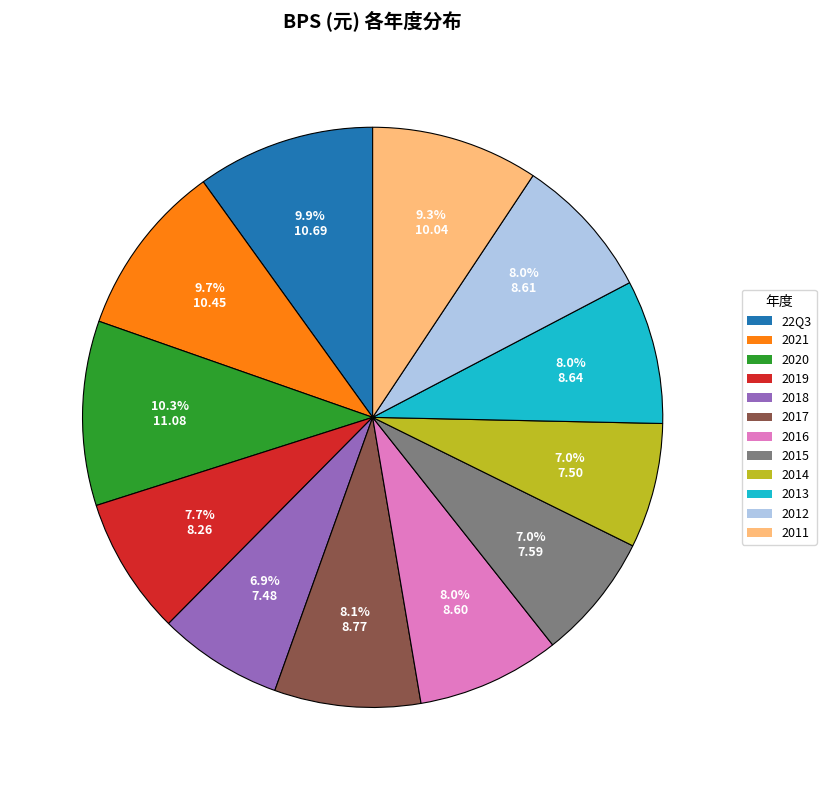

Count the number of slices in the pie.

12